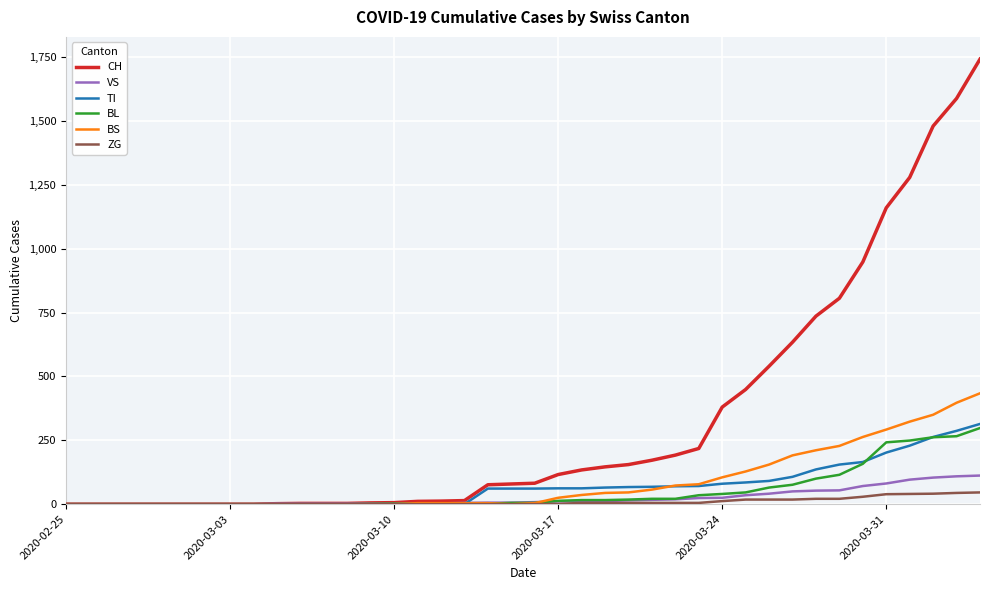

Which series has the largest total across all categories?

CH